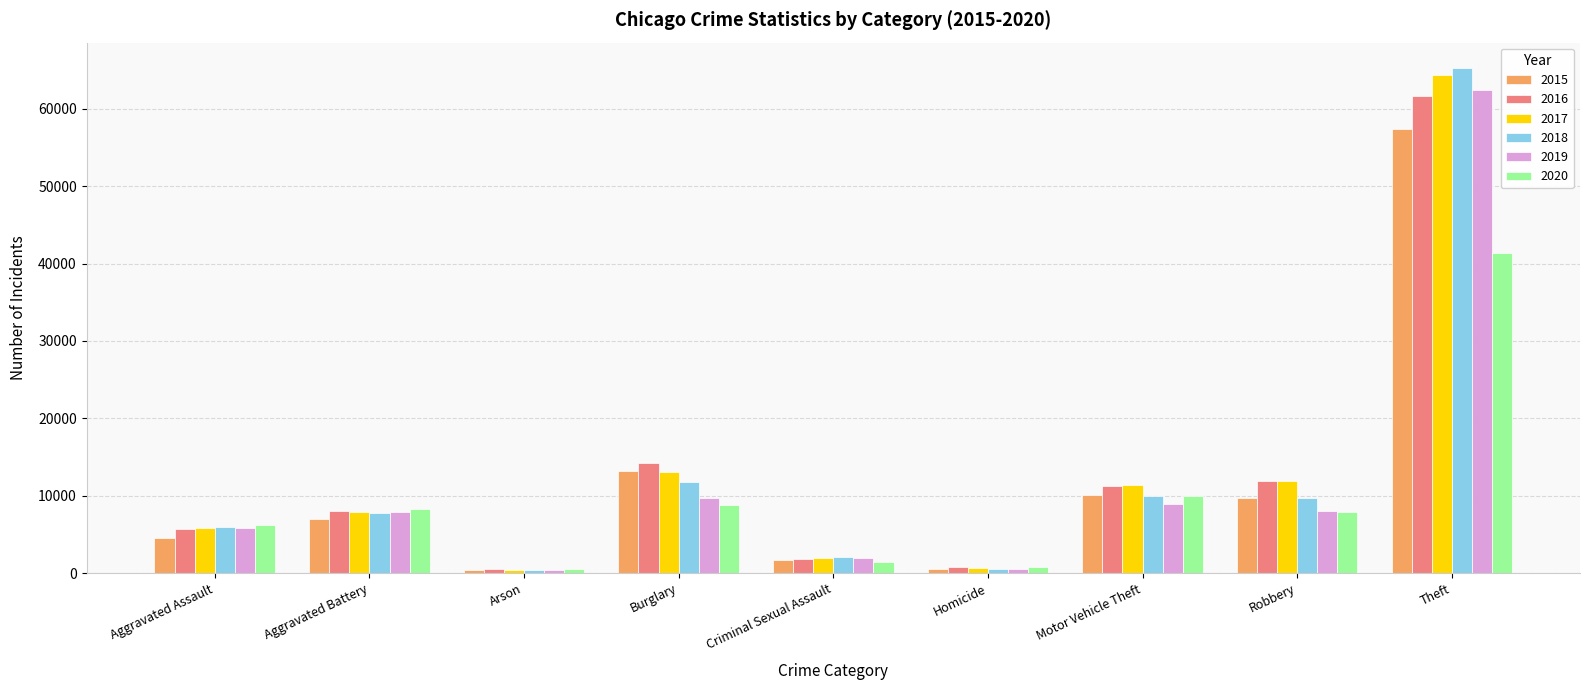

List the series in order of their peak value, highest first.

2018, 2017, 2019, 2016, 2015, 2020